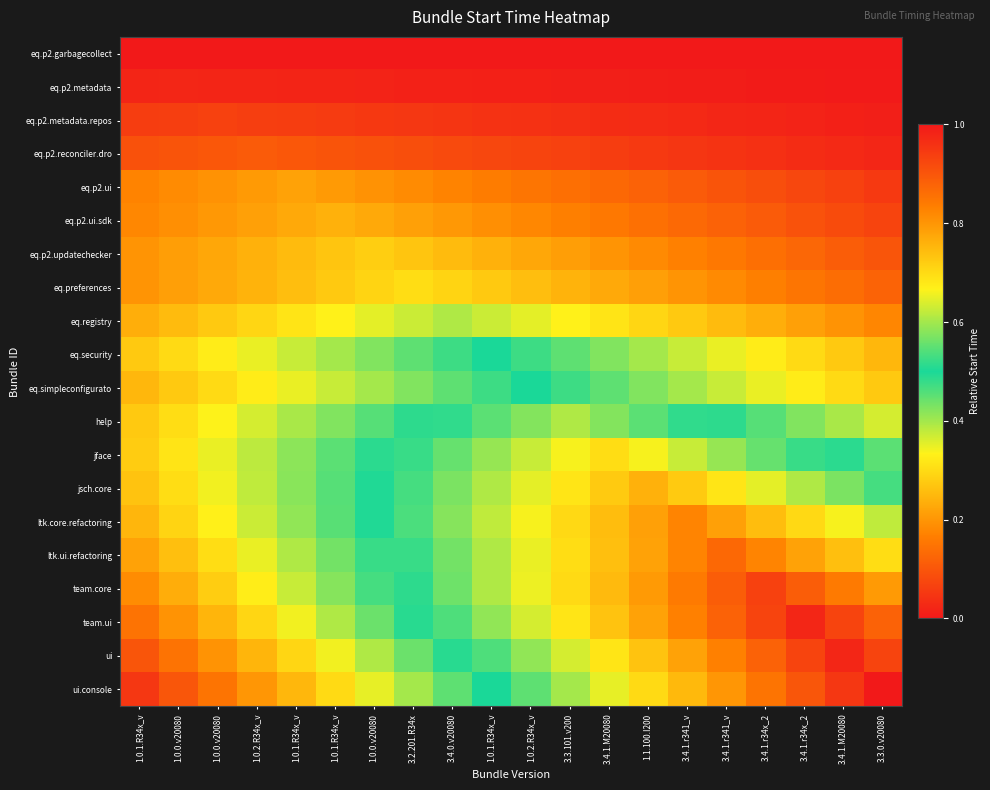

How many categories are shown in the chart?

20